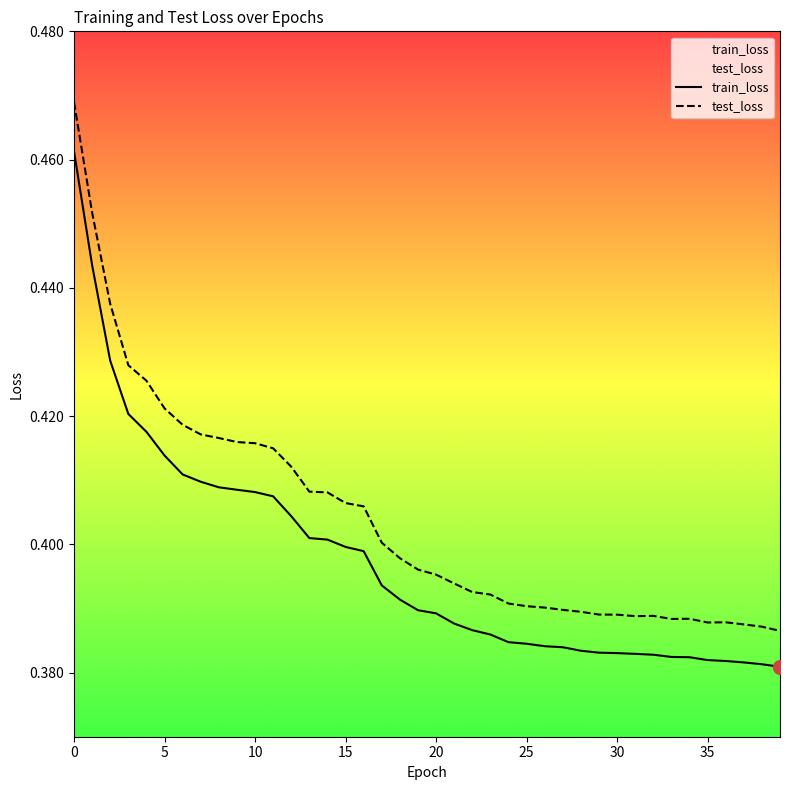

Which series has the largest total across all categories?

test_loss